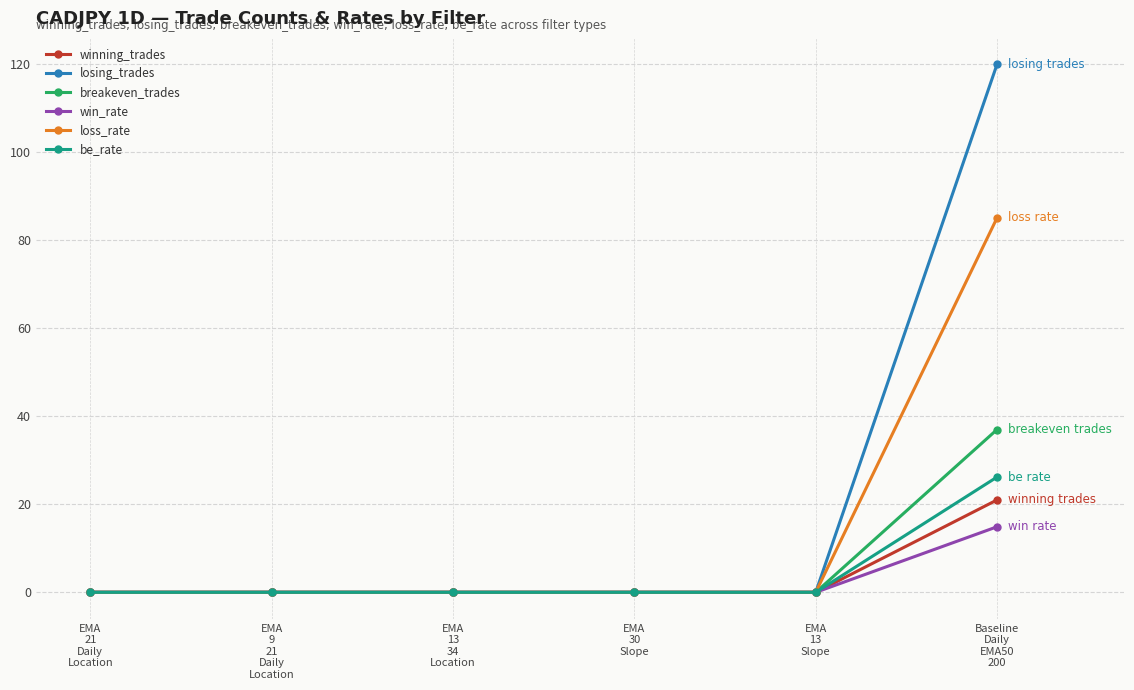

What are all the series names shown in the legend?

winning_trades, losing_trades, breakeven_trades, win_rate, loss_rate, be_rate